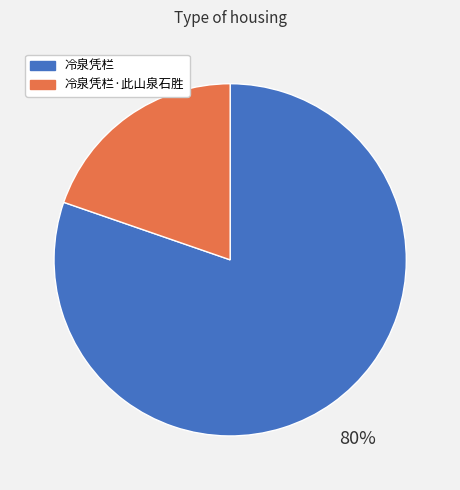

To the nearest percent, what is the average slice percentage?

50%